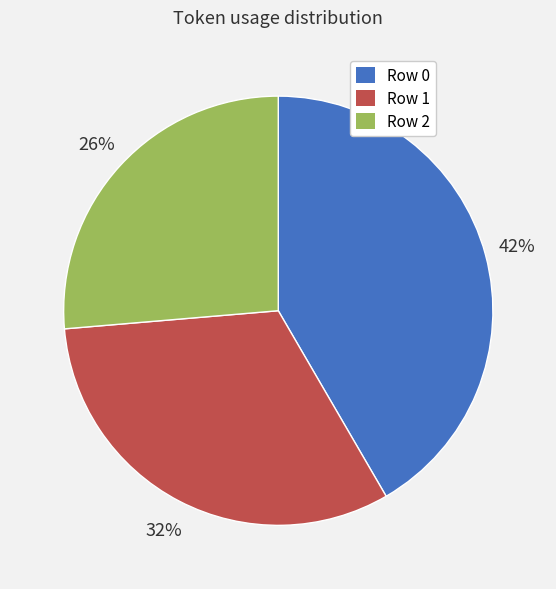

How many slices are in this pie chart?

3